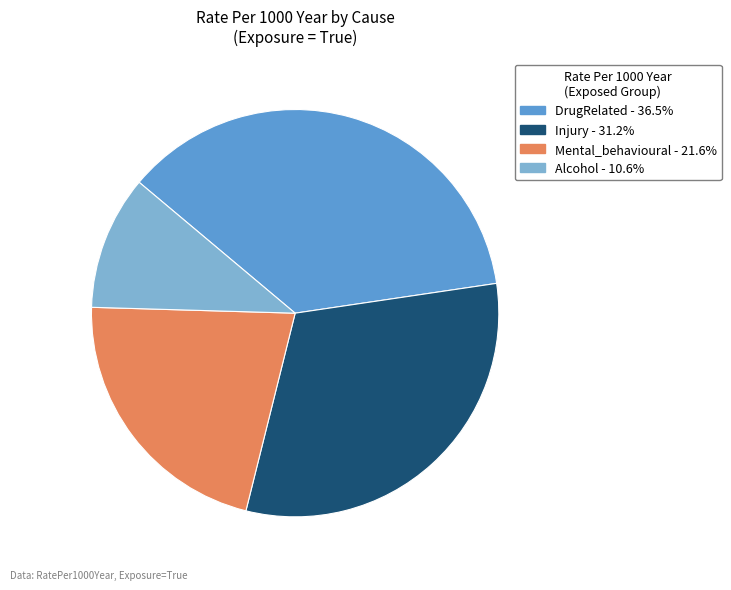

What is the ratio of the value at Mental_behavioural to the value at Injury?

0.7